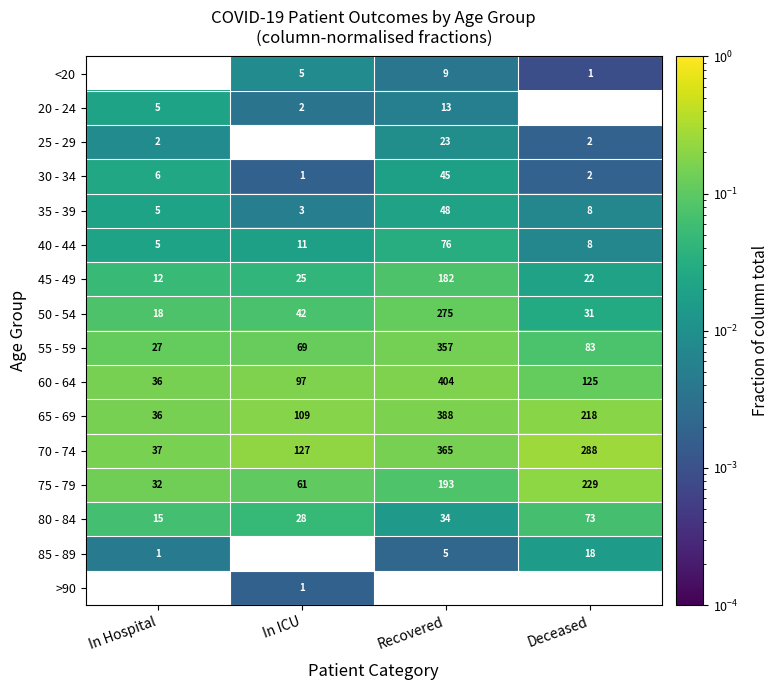

What is the average value of the 75 - 79 series?

129